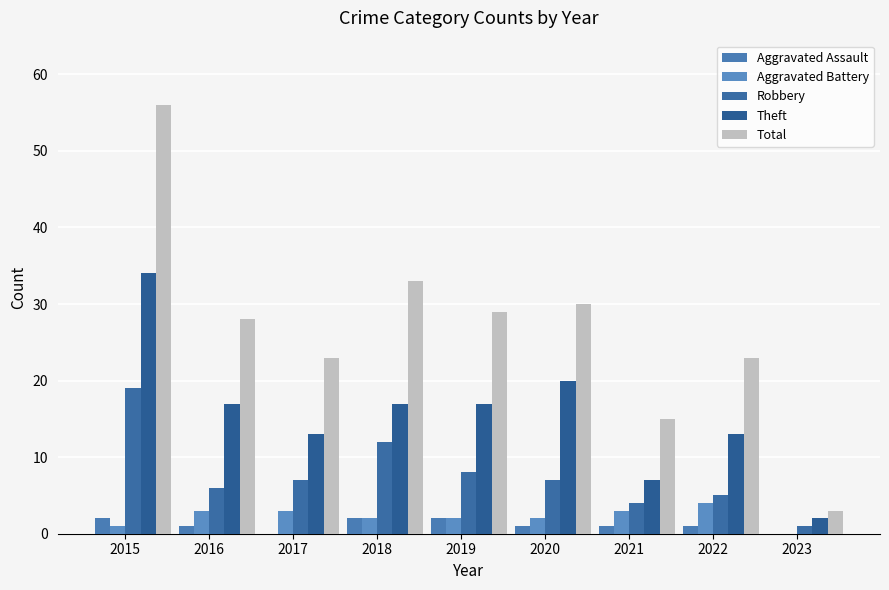

How many groups of bars are there?

9